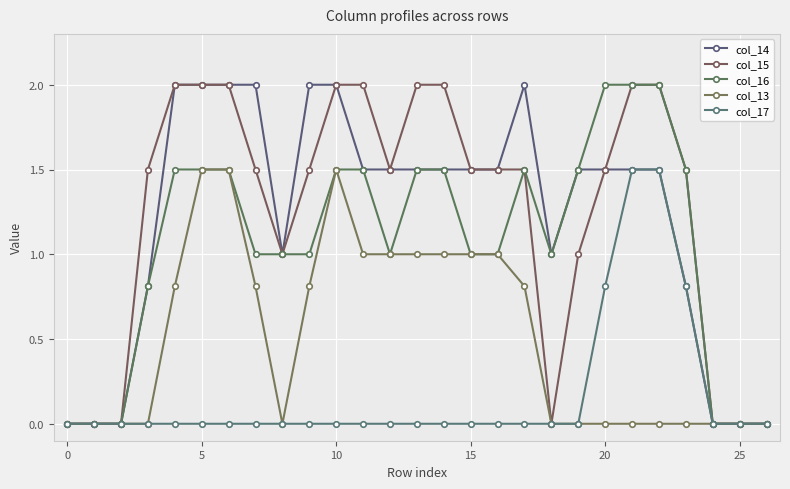

Count the number of data series in this chart.

5